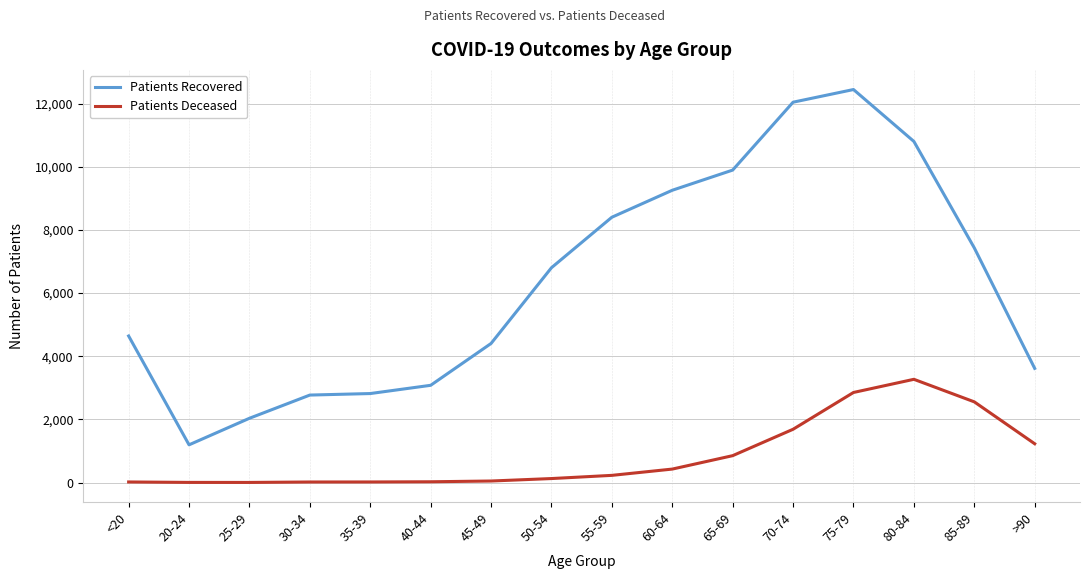

What is the sum of the Patients Deceased values at 20-24 and 50-54?

130